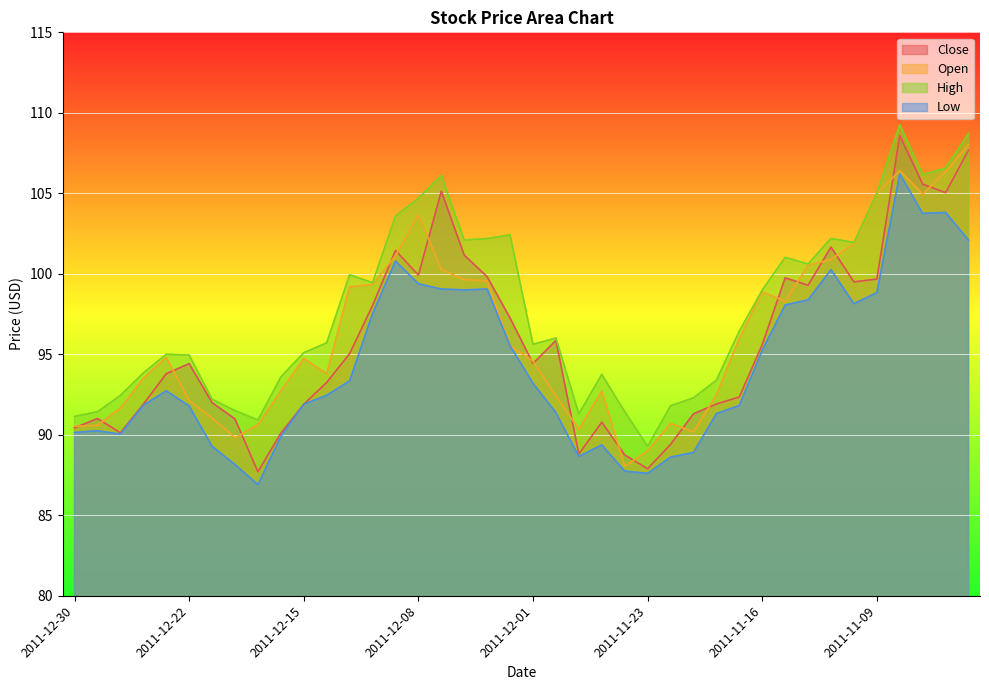

What is the label of the 12th point from the left?

2011-12-14